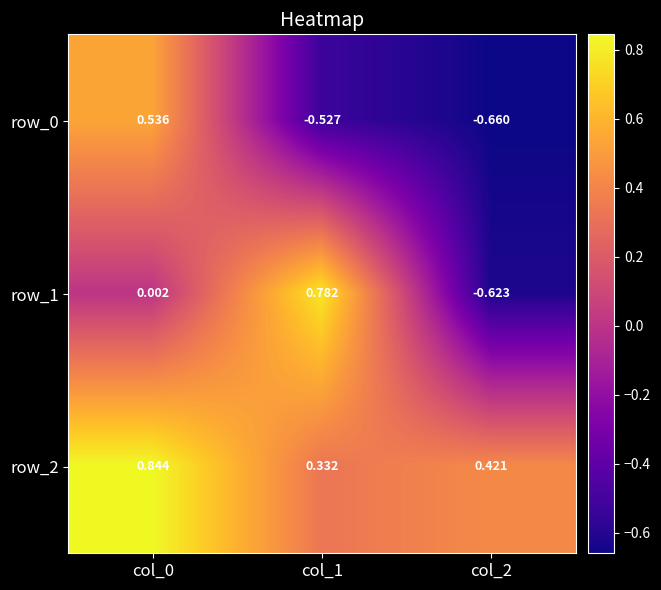

Is the value of row_2 at col_0 greater than the value of row_0 at col_2?

Yes